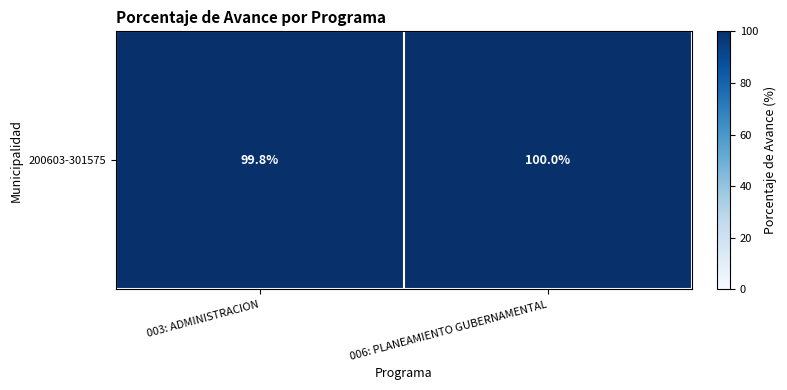

The value at 003: ADMINISTRACION is 99.8. True or false?

True